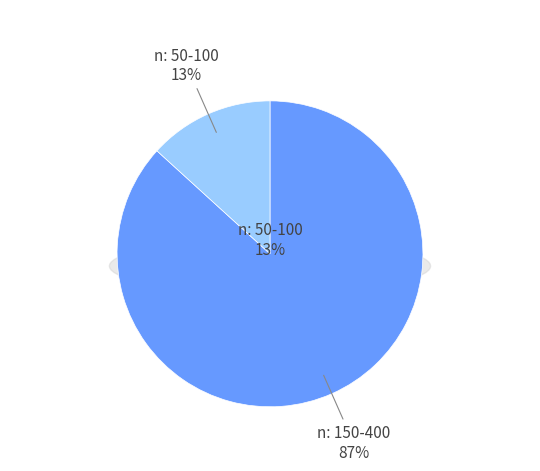

Is there a majority slice in this chart?

No